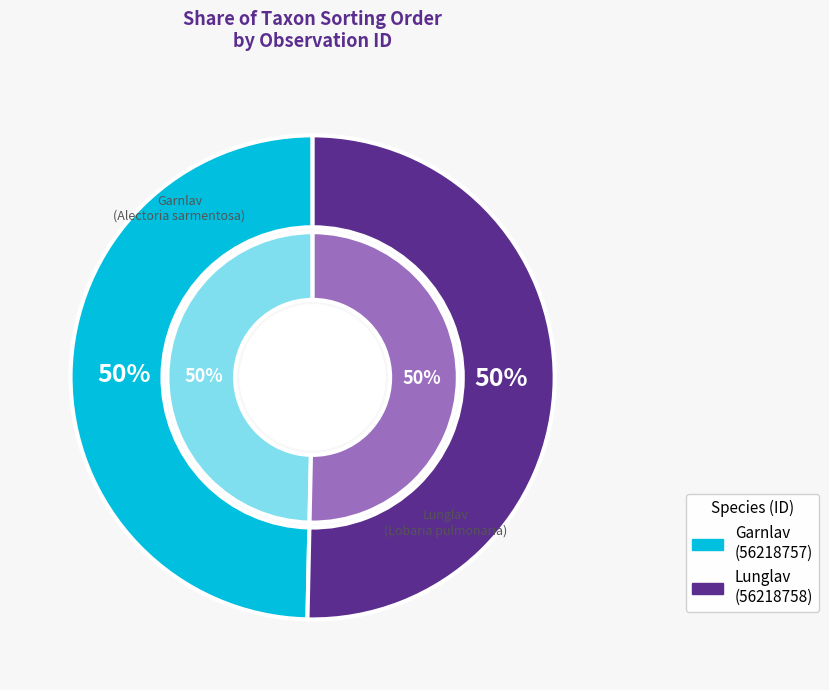

Which slice is the smallest?

56218757